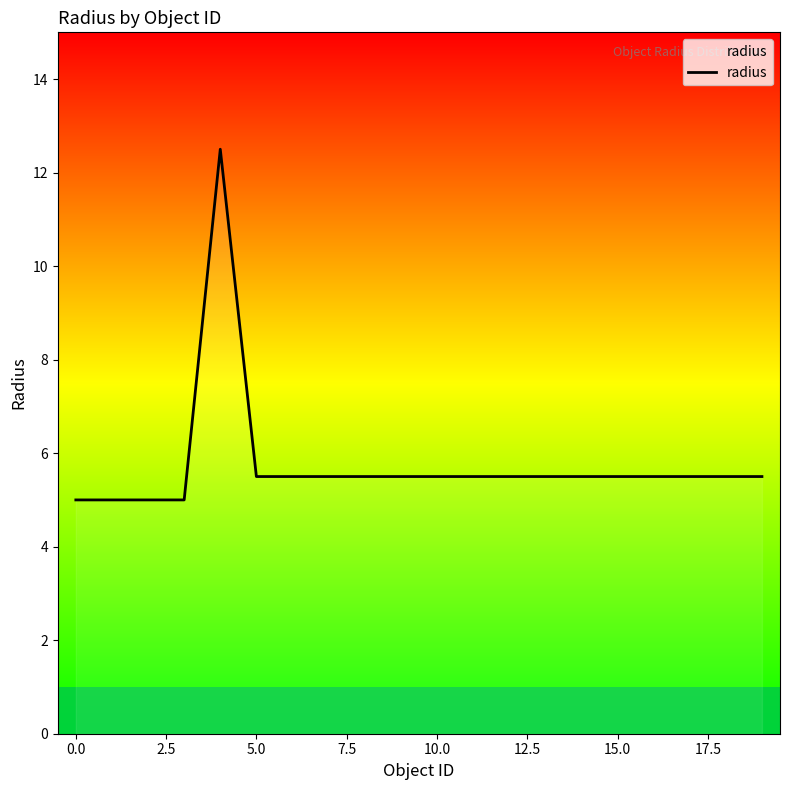

Does the chart have visible grid lines?

No